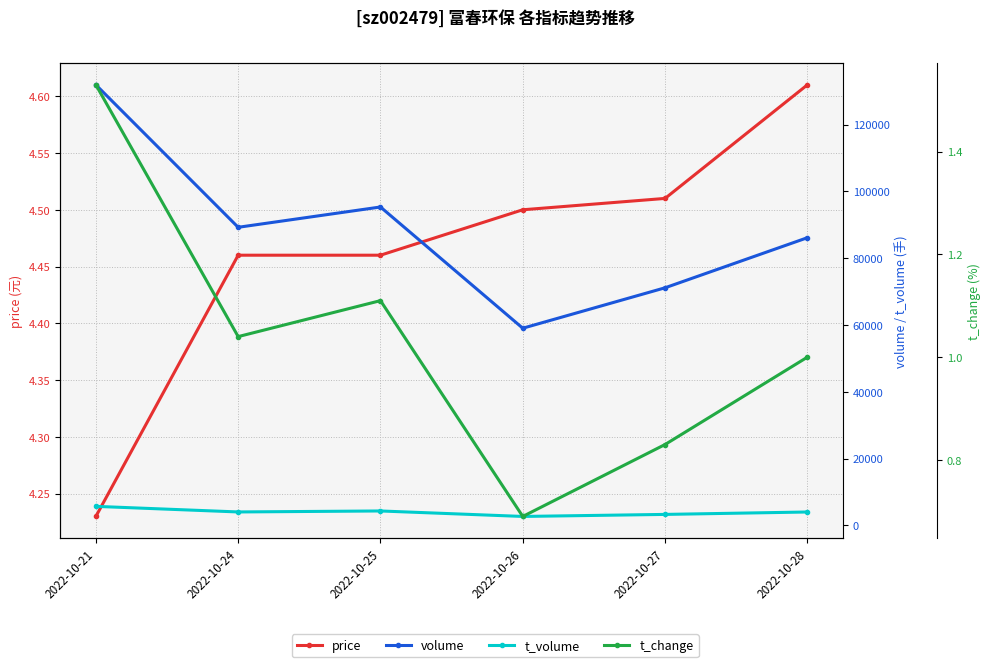

True or false: price and volume cross at least once.

False